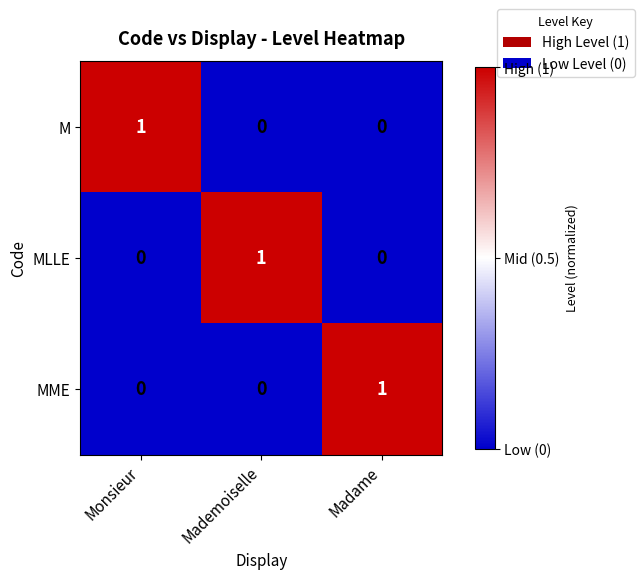

At how many categories does at least one series exceed 0?

3